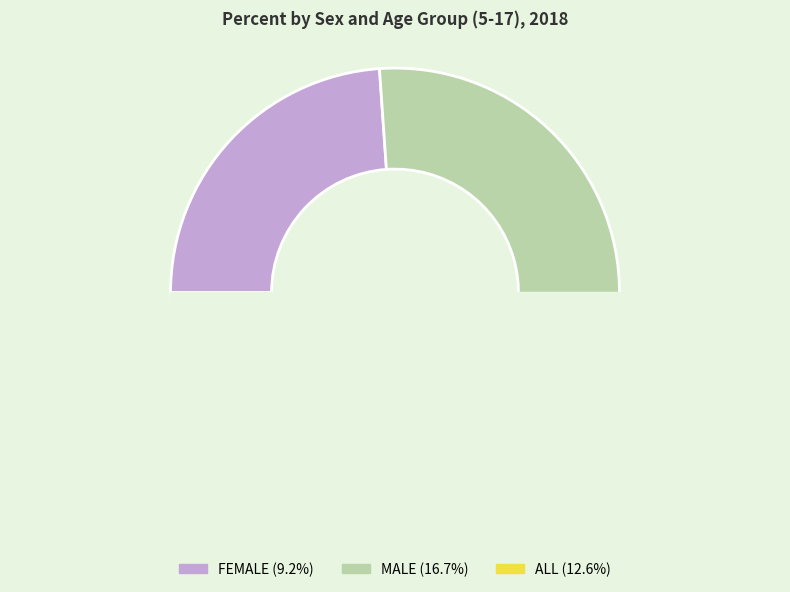

To the nearest percent, what is the average slice percentage?

33%